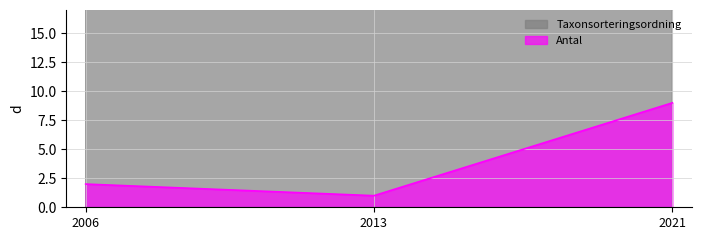

Which category has the highest value in the Antal series?

2021